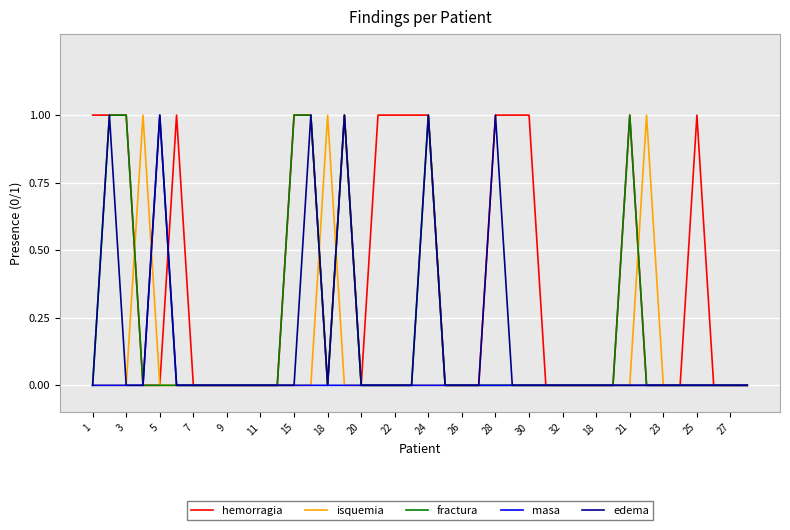

Which series has the largest total across all categories?

hemorragia